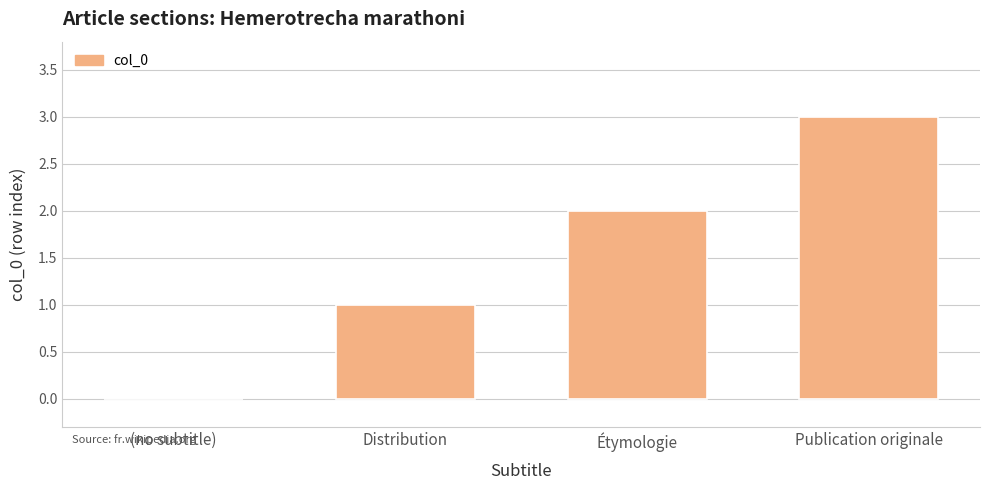

How many positive values are there?

3